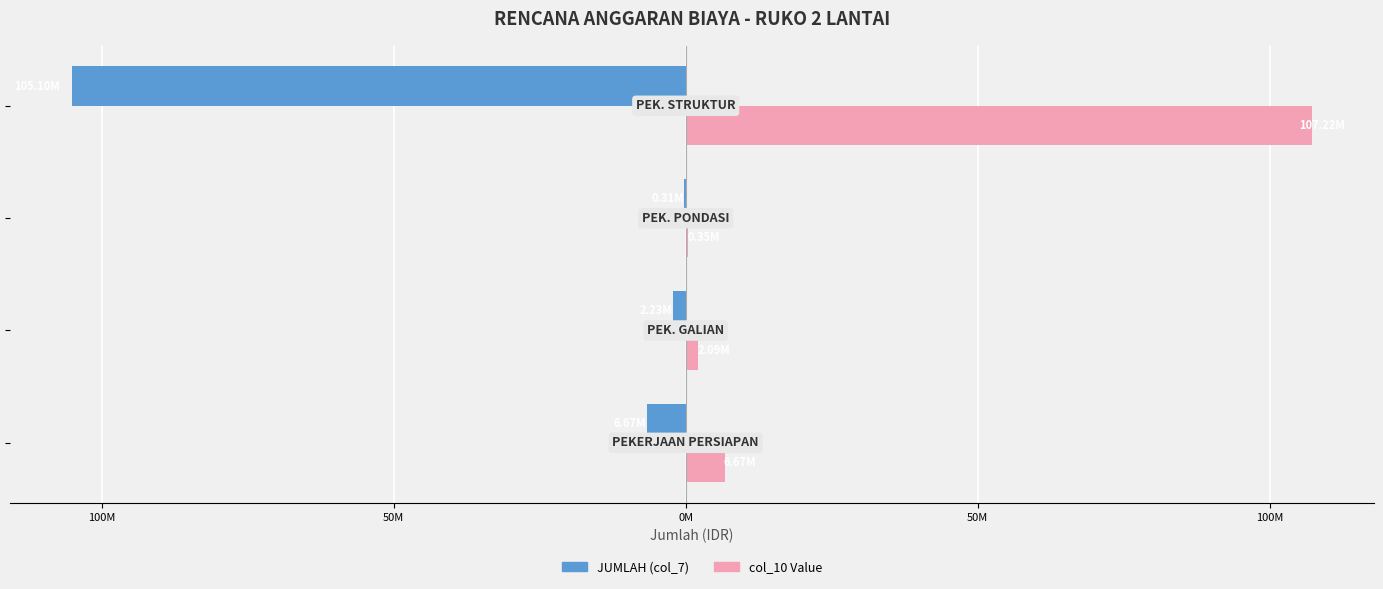

What are all the series names shown in the legend?

JUMLAH (col_7), col_10 Value